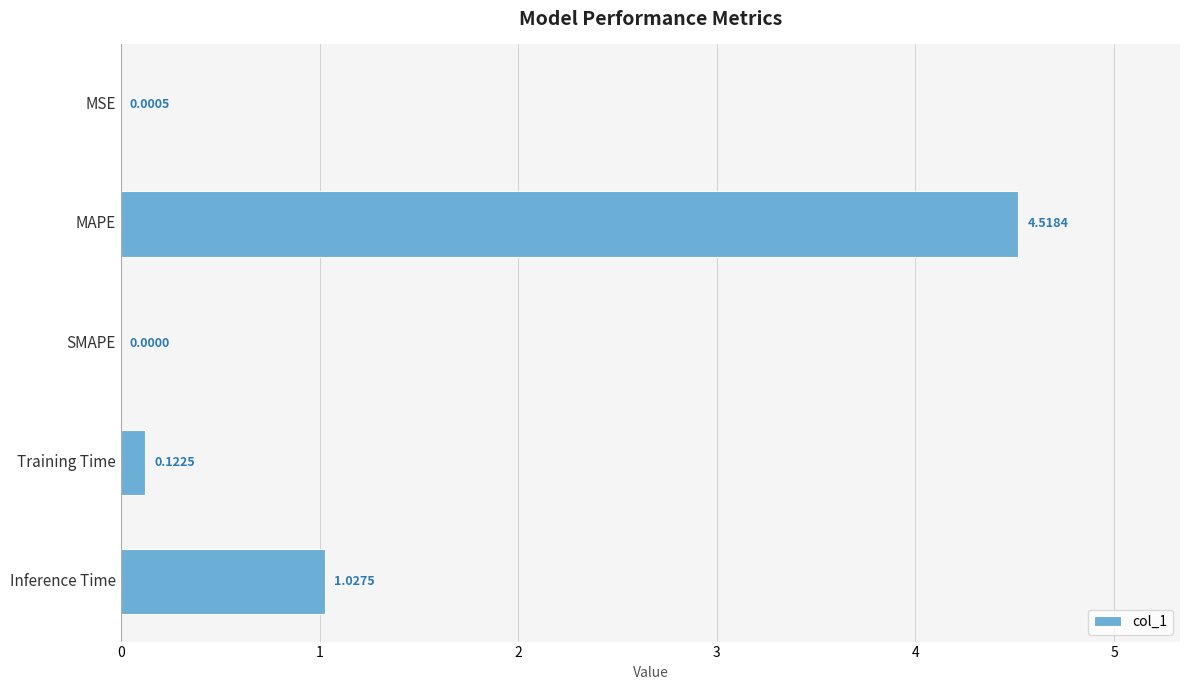

What is the sum of all values?

5.7